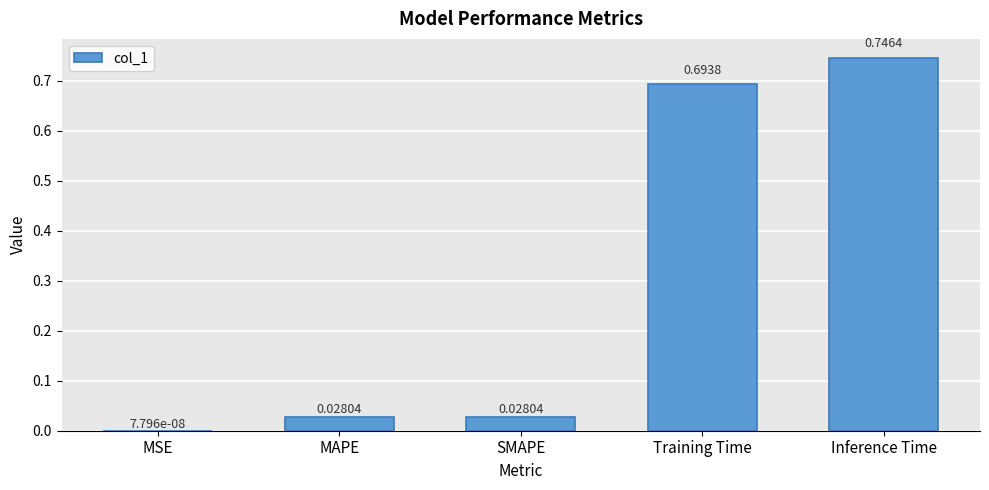

What is the sum of all values?

1.5